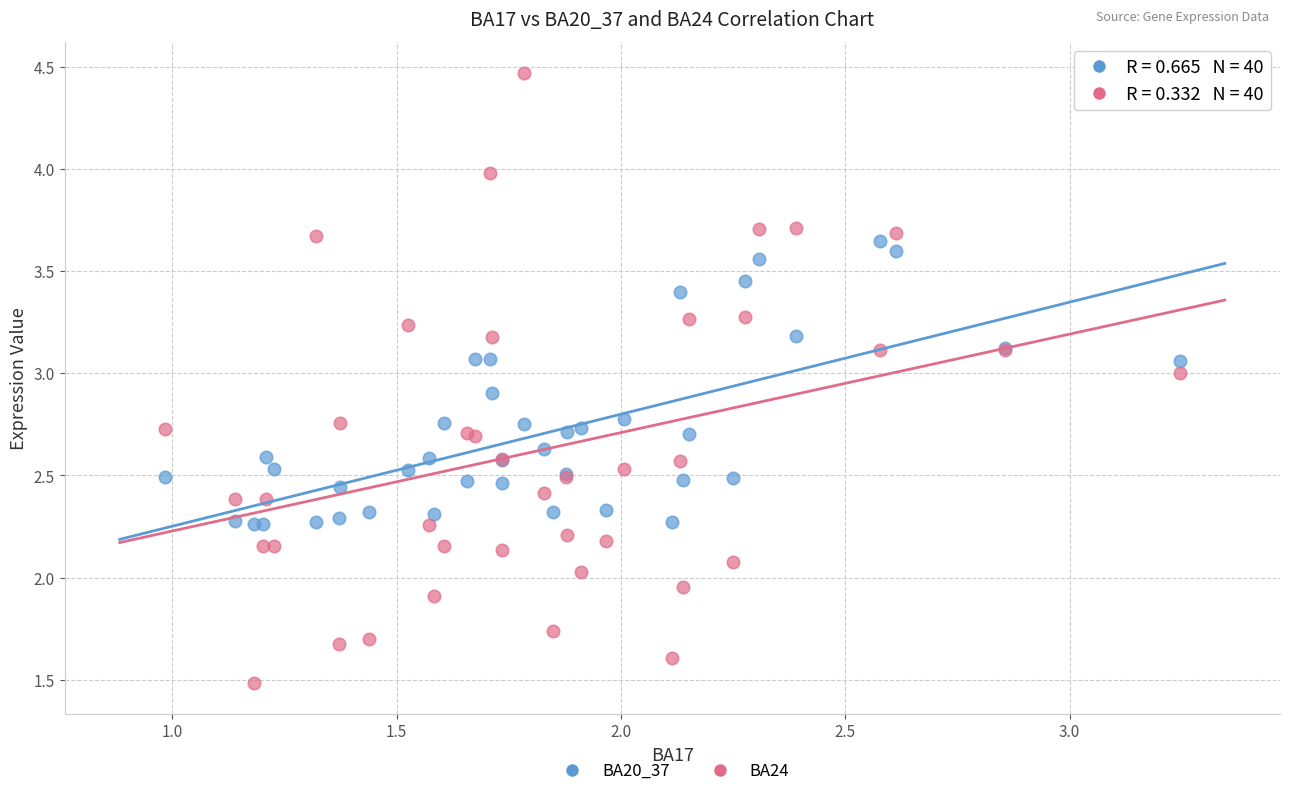

Which series reaches the maximum Y coordinate?

BA24